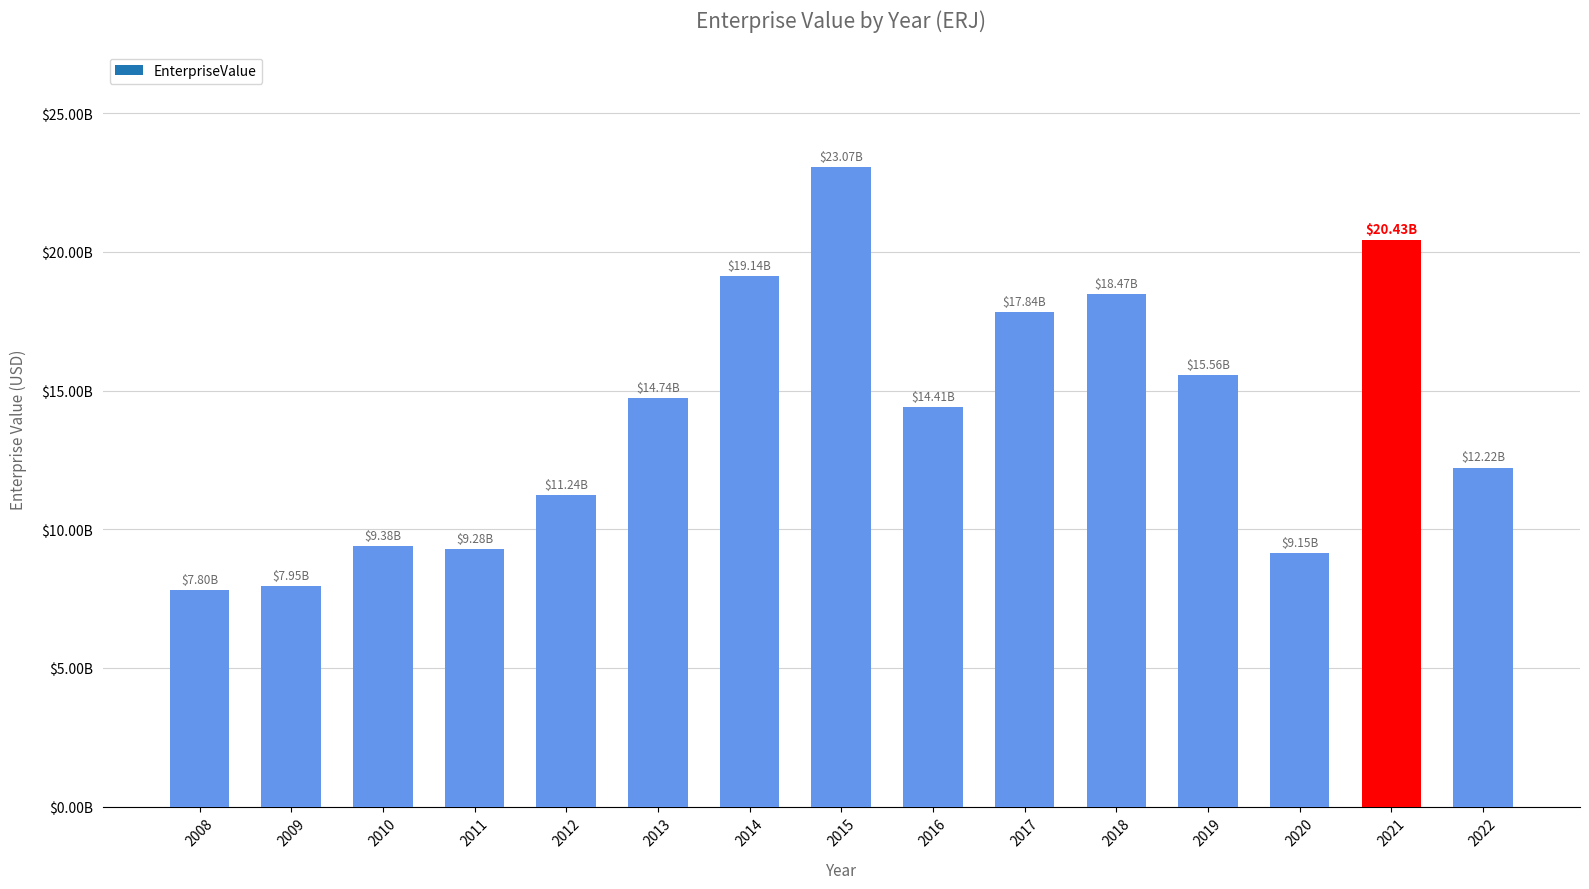

True or false: the data shows 9.4 at 2010.

True